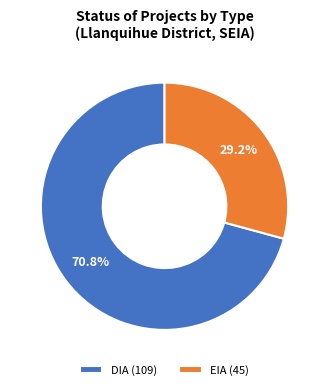

Does any single category account for the majority?

Yes